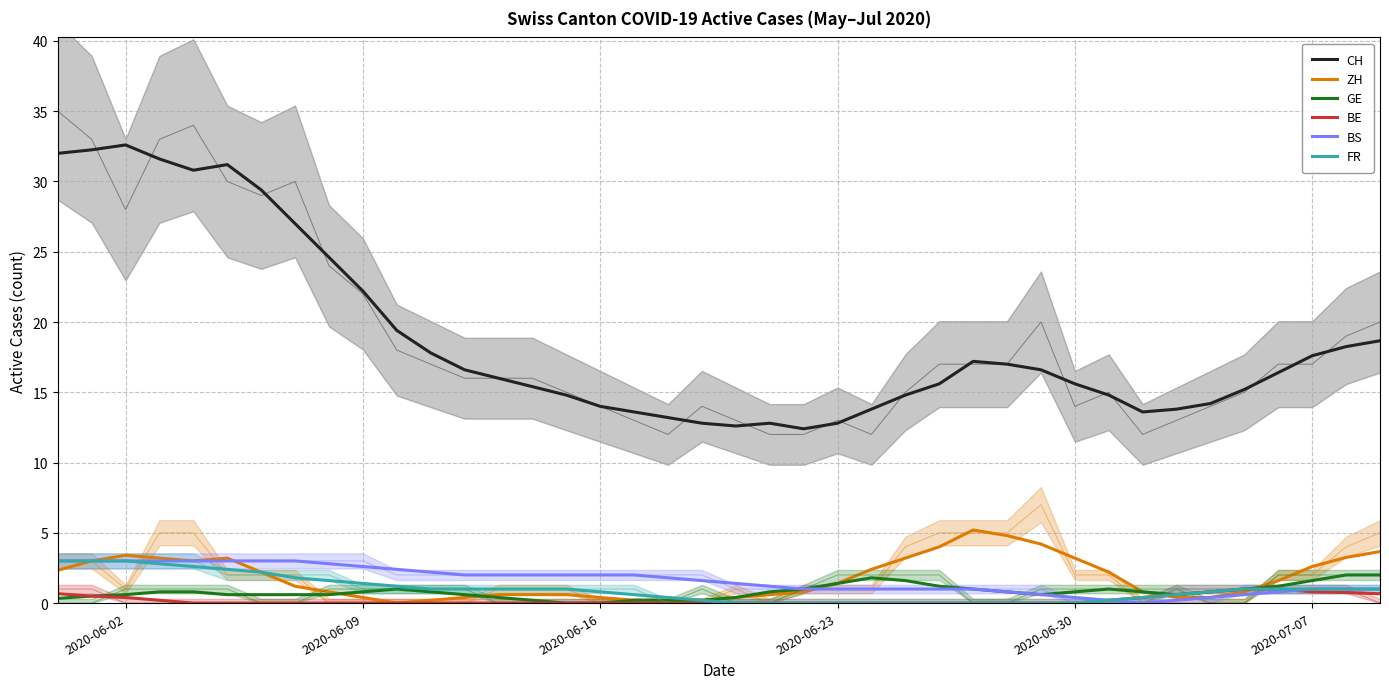

Reading left to right, extract all data points from this chart.

CH: 32.0	32.2	32.6	31.6	30.8	31.2	29.4	27.0	24.6	22.2	19.4	17.8	16.6	16.0	15.4	14.8	14.0	13.6	13.2	12.8	12.6	12.8	12.4	12.8	13.8	14.8	15.6	17.2	17.0	16.6	15.6	14.8	13.6	13.8	14.2	15.2	16.4	17.6	18.2	18.7
ZH: 2.3	3.0	3.4	3.2	3.0	3.2	2.2	1.2	0.8	0.4	0.0	0.2	0.4	0.6	0.6	0.6	0.4	0.2	0.2	0.2	0.4	0.6	0.8	1.4	2.4	3.2	4.0	5.2	4.8	4.2	3.2	2.2	0.8	0.4	0.4	0.8	1.6	2.6	3.2	3.7
GE: 0.3	0.5	0.6	0.8	0.8	0.6	0.6	0.6	0.6	0.8	1.0	0.8	0.6	0.4	0.2	0.0	0.0	0.2	0.2	0.2	0.4	0.8	1.0	1.4	1.8	1.6	1.2	1.0	0.8	0.6	0.8	1.0	0.8	0.6	0.8	1.0	1.2	1.6	2.0	2.0
BE: 0.7	0.5	0.4	0.2	0.0	0.0	0.0	0.0	0.0	0.0	0.0	0.0	0.0	0.0	0.0	0.0	0.0	0.0	0.0	0.0	0.0	0.0	0.0	0.0	0.0	0.0	0.0	0.0	0.0	0.0	0.0	0.2	0.4	0.6	0.8	1.0	1.0	0.8	0.8	0.7
BS: 3.0	3.0	3.0	3.0	3.0	3.0	3.0	3.0	2.8	2.6	2.4	2.2	2.0	2.0	2.0	2.0	2.0	2.0	1.8	1.6	1.4	1.2	1.0	1.0	1.0	1.0	1.0	1.0	0.8	0.6	0.4	0.2	0.0	0.2	0.4	0.6	0.8	1.0	1.0	1.0
FR: 3.0	3.0	3.0	2.8	2.6	2.4	2.2	1.8	1.6	1.4	1.2	1.0	1.0	1.0	1.0	1.0	0.8	0.6	0.4	0.2	0.0	0.0	0.0	0.0	0.0	0.0	0.0	0.0	0.0	0.0	0.0	0.2	0.4	0.6	0.8	1.0	1.0	1.0	1.0	1.0